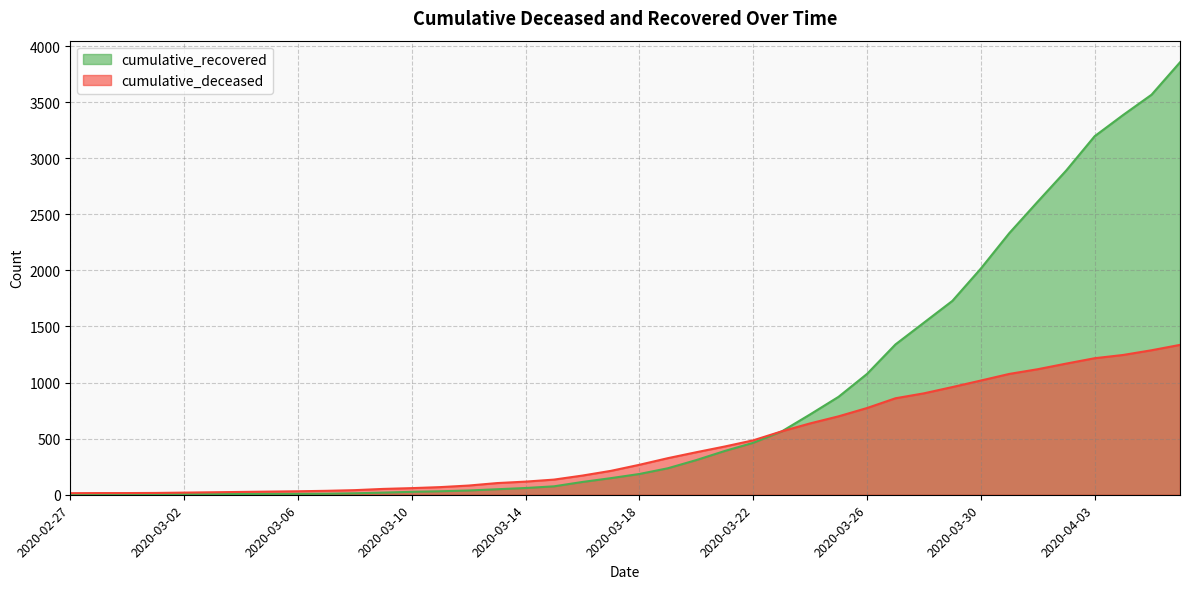

Between 2020-03-05 and 2020-03-04, which is larger?

2020-03-05